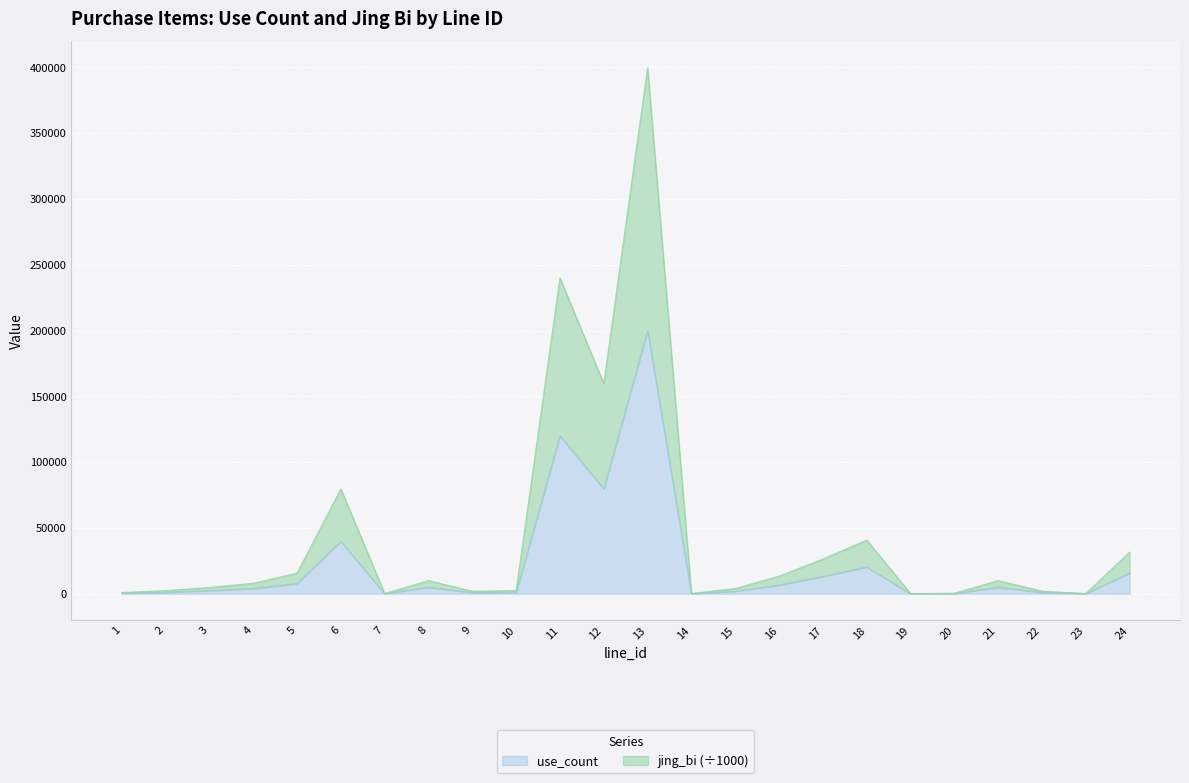

Rank the series at 5 from highest to lowest value.

jing_bi, use_count